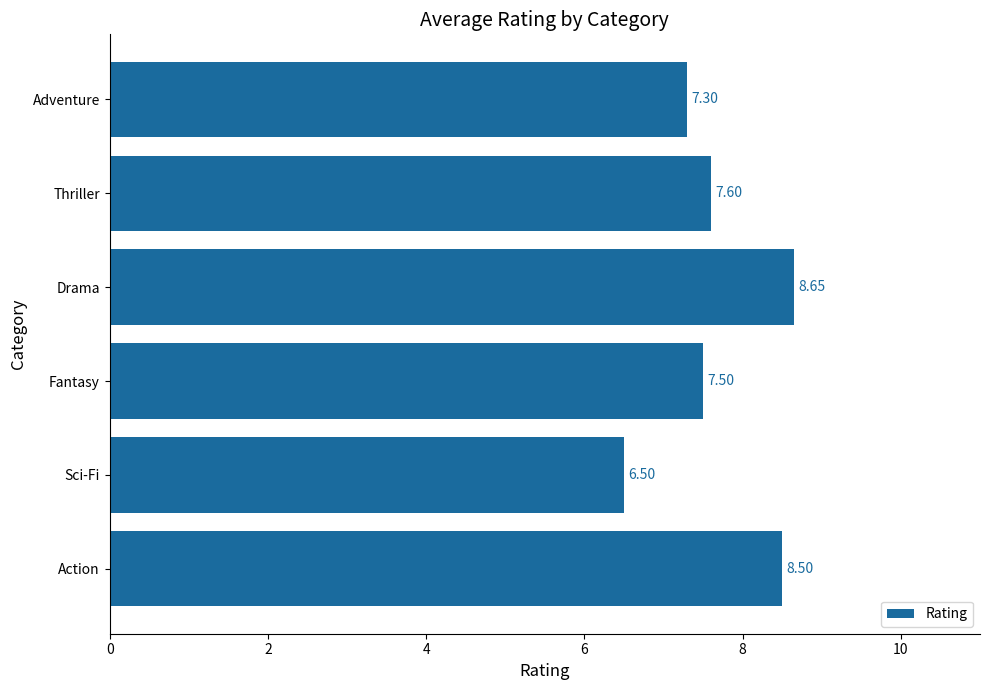

What is the average value?

7.7